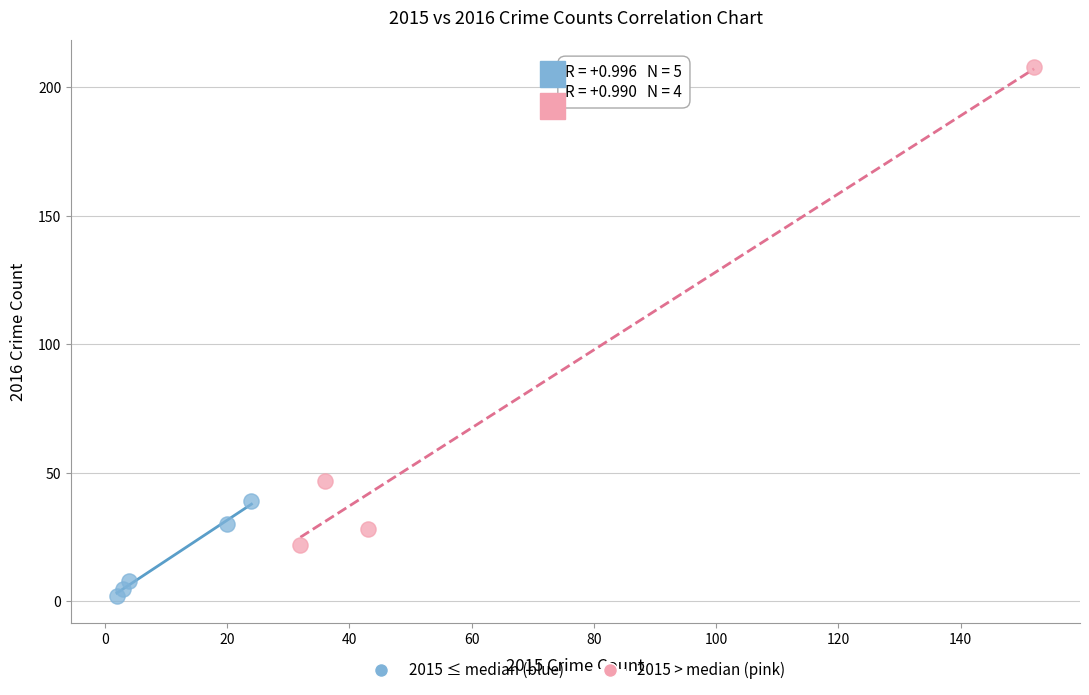

Which series has the largest Y range (max minus min)?

2015 > median (pink)